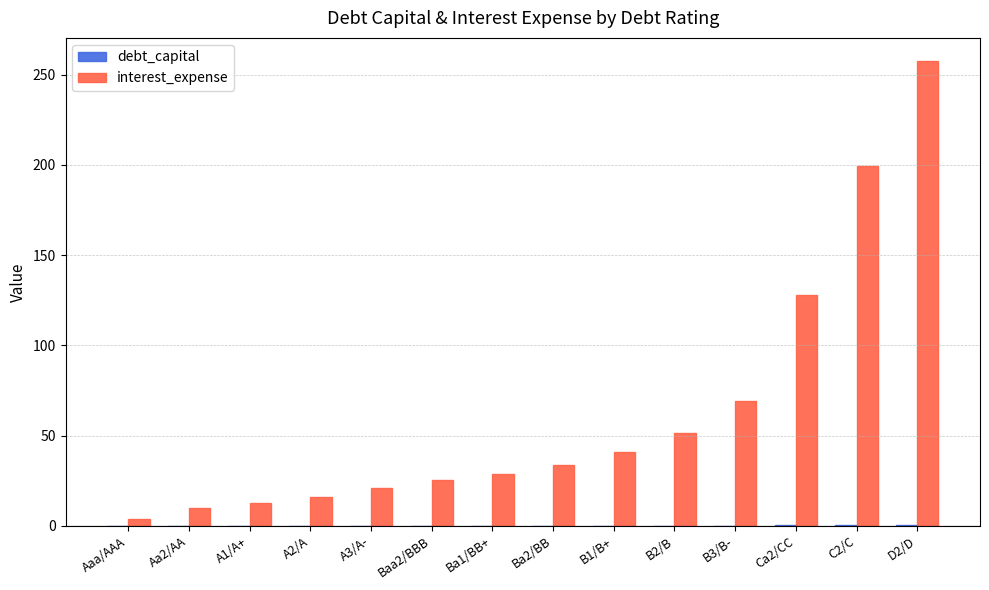

At which category is the sum across all series the highest?

D2/D